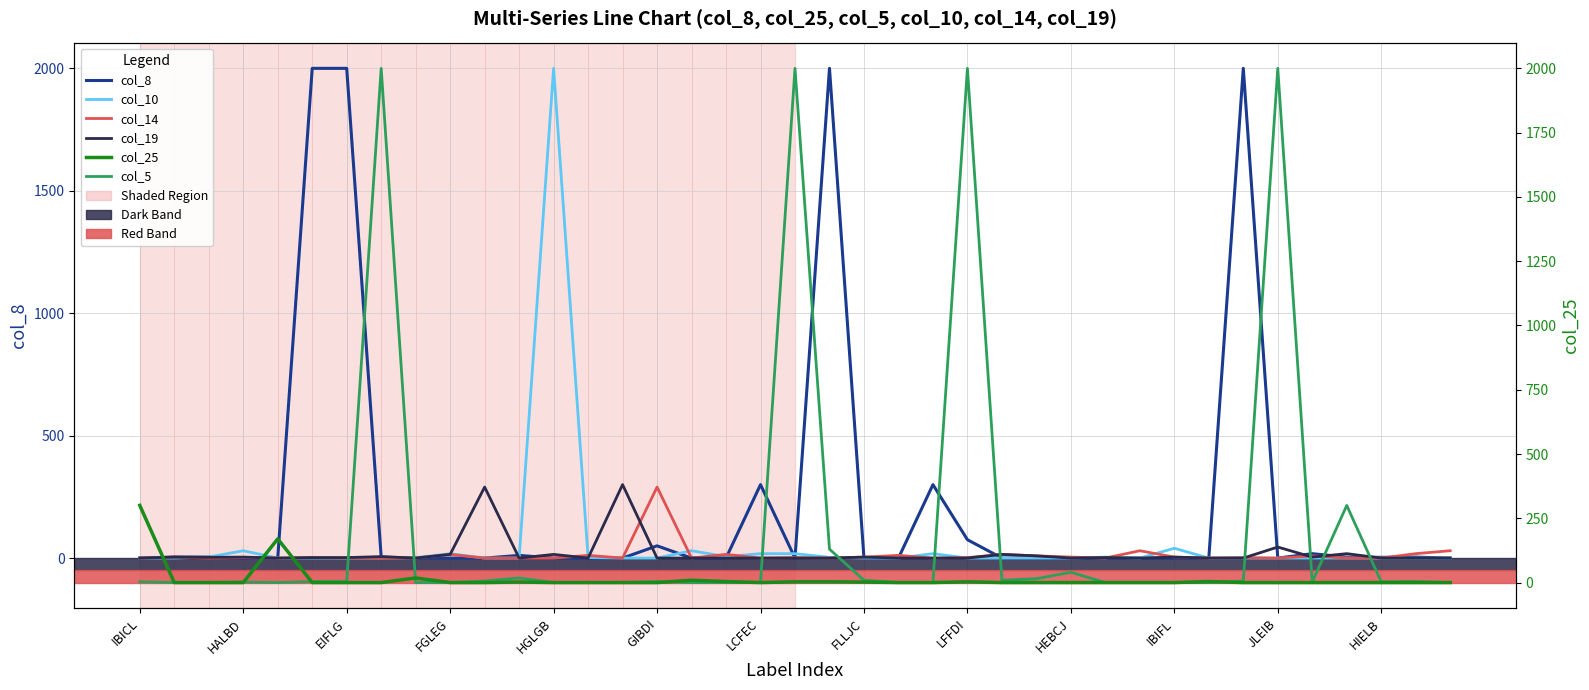

What is the difference between the maximum and minimum values in the col_5 series?

2000